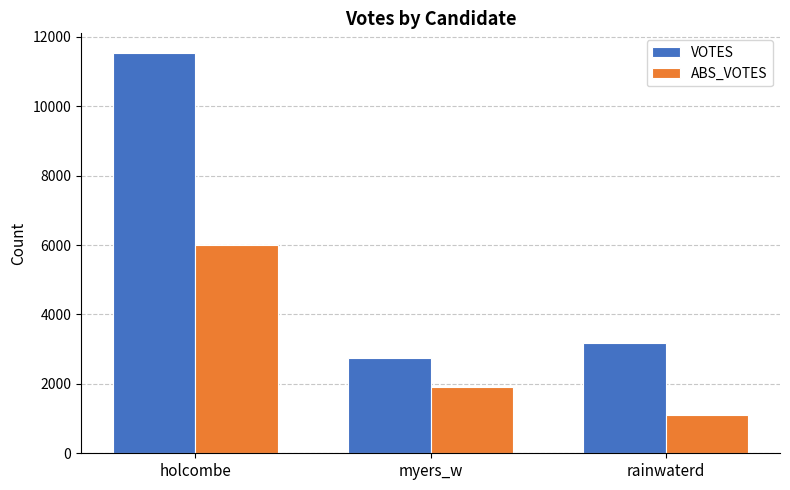

How many data points in ABS_VOTES are less than 1897?

1